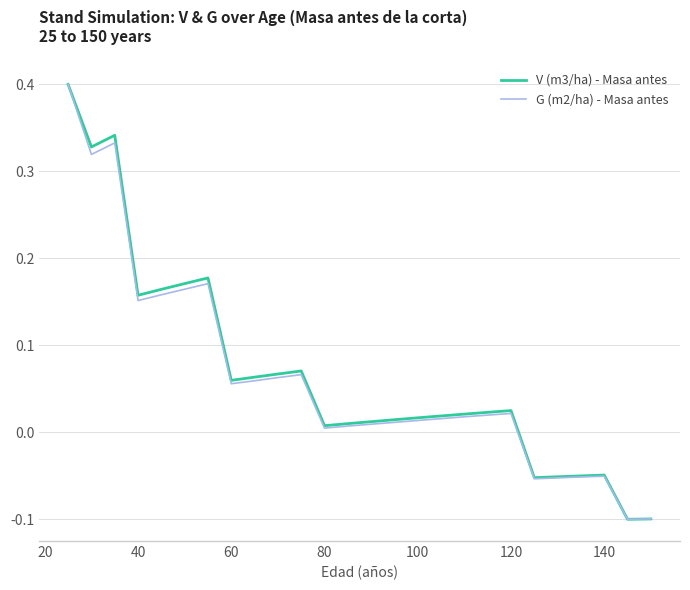

What is the highest value of the G (m2/ha) - Masa antes series?

0.4